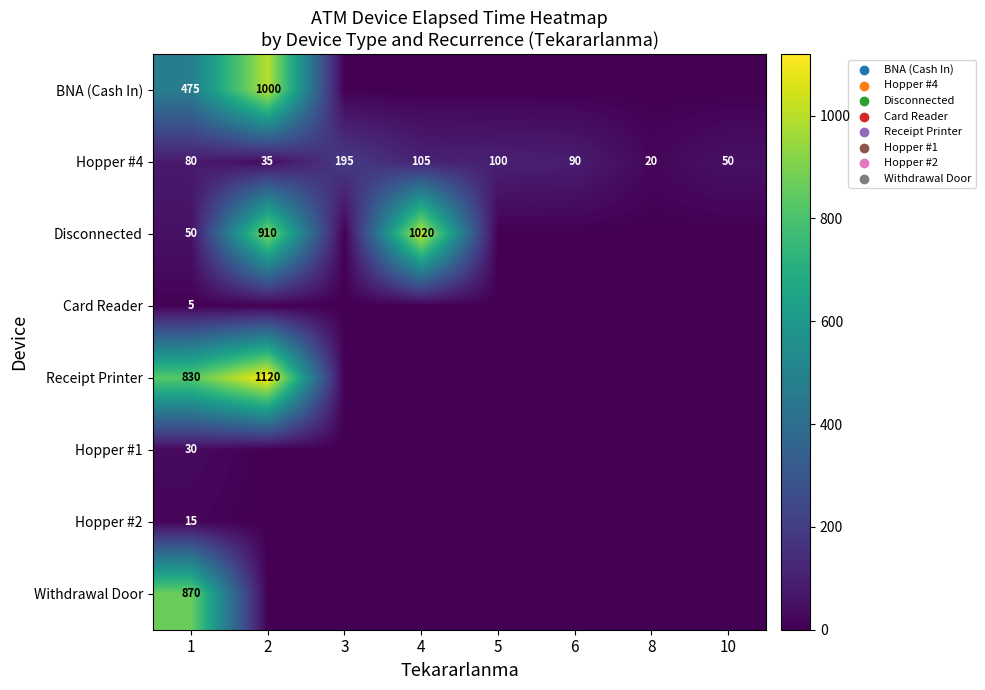

What is the difference between the Hopper #4 values at 2 and 4?

70